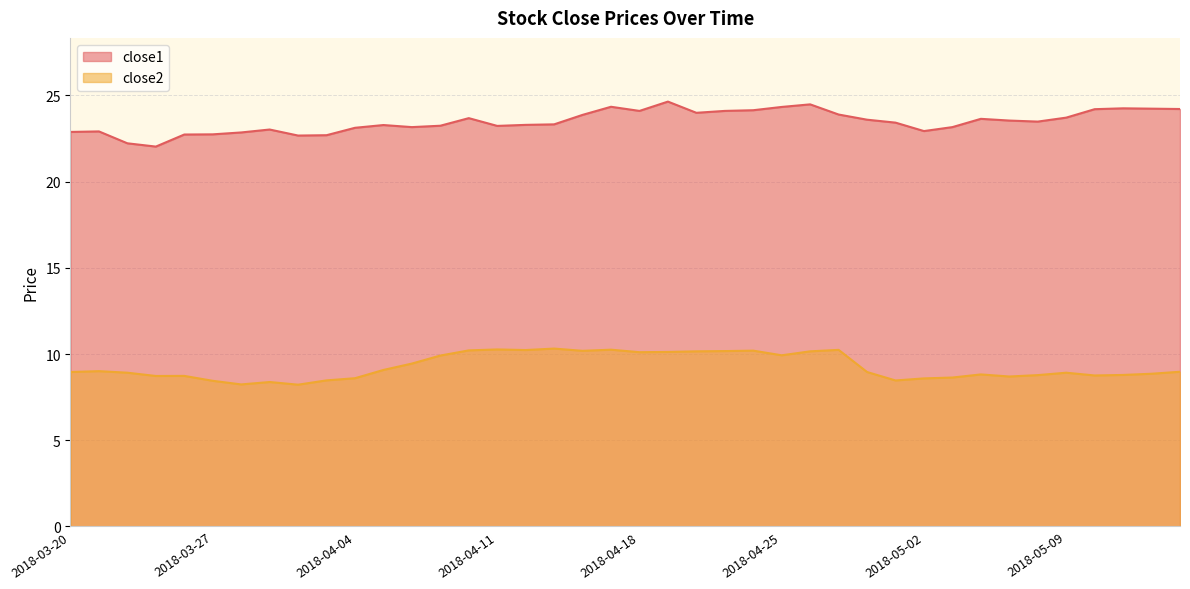

What is the smallest value displayed?

8.2